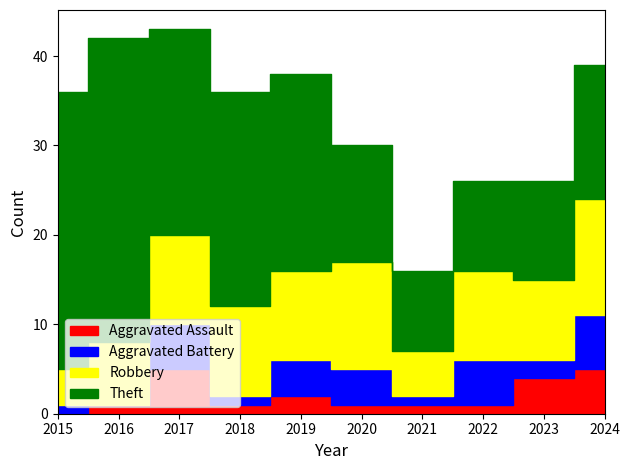

What is the value of the Theft point at the 9th from the left?

11